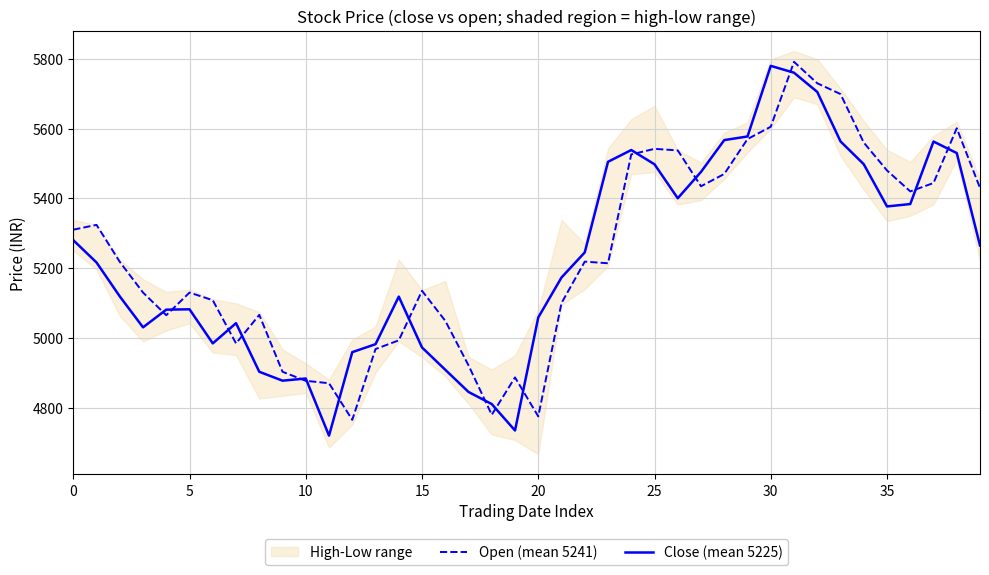

Does the chart display data point markers on the line(s)?

No